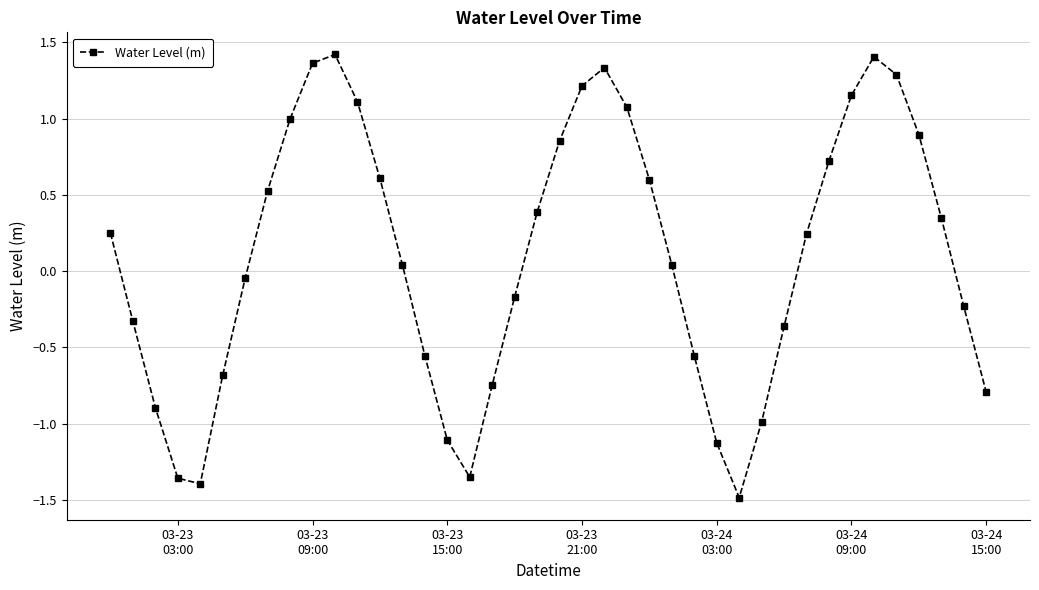

How many interior local peaks (higher than both neighbors) does the data have?

3